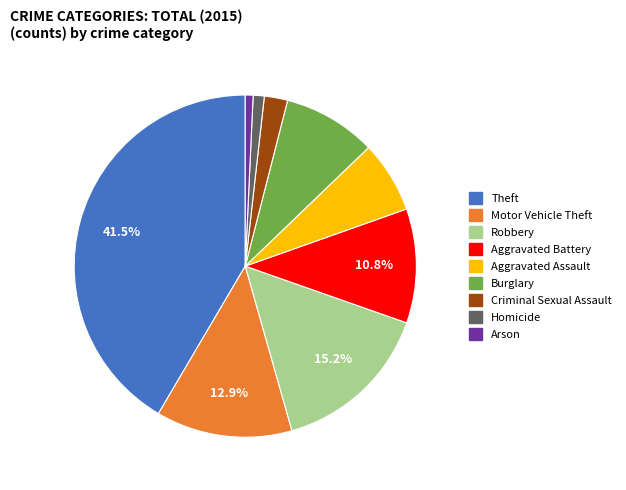

Does Aggravated Assault account for over 50% of the chart?

No